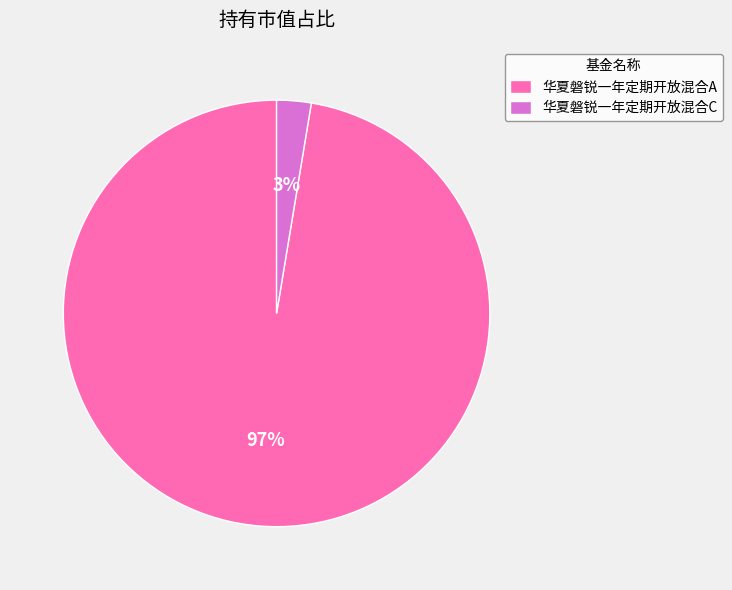

Which category accounts for the majority?

华夏磐锐一年定期开放混合A